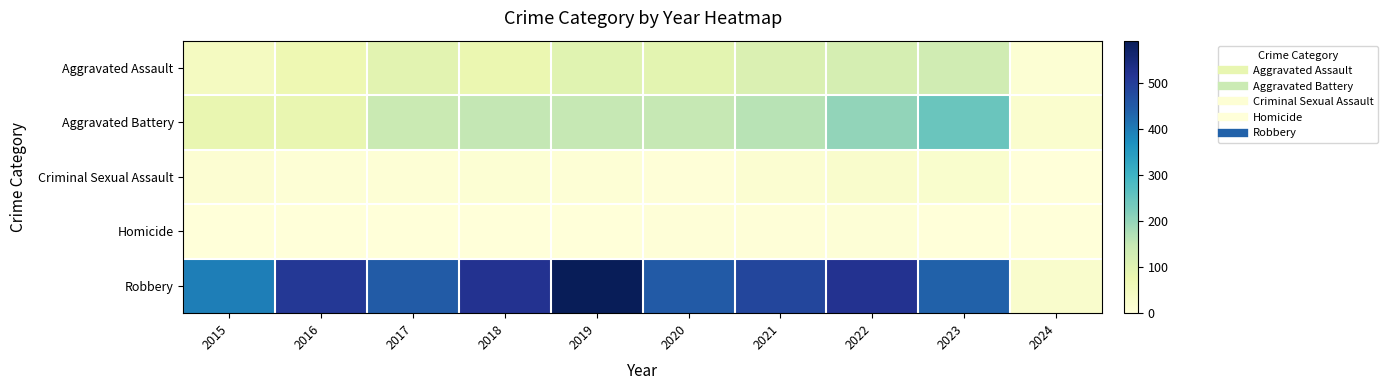

Reading left to right, what are all the values shown in this chart?

Aggravated Assault: 2015=46	2016=71	2017=95	2018=77	2019=98	2020=94	2021=110	2022=121	2023=130	2024=10
Aggravated Battery: 2015=82	2016=82	2017=142	2018=152	2019=148	2020=150	2021=163	2022=202	2023=246	2024=20
Criminal Sexual Assault: 2015=12	2016=8	2017=8	2018=11	2019=8	2020=3	2021=14	2022=24	2023=21	2024=0
Homicide: 2015=0	2016=1	2017=1	2018=1	2019=2	2020=3	2021=4	2022=5	2023=2	2024=1
Robbery: 2015=395	2016=510	2017=446	2018=520	2019=591	2020=450	2021=484	2022=521	2023=438	2024=25